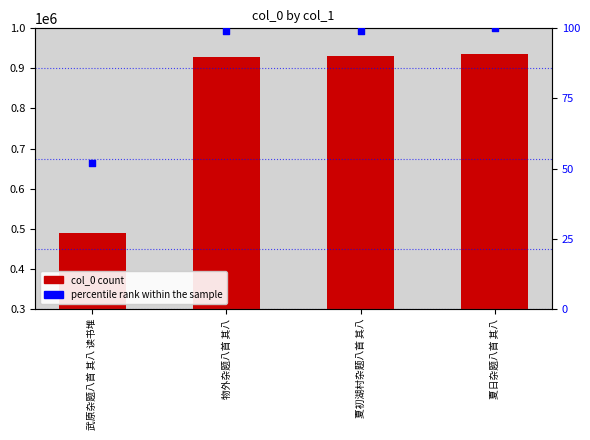

At which category is the sum across all series the highest?

夏日杂题八首 其八